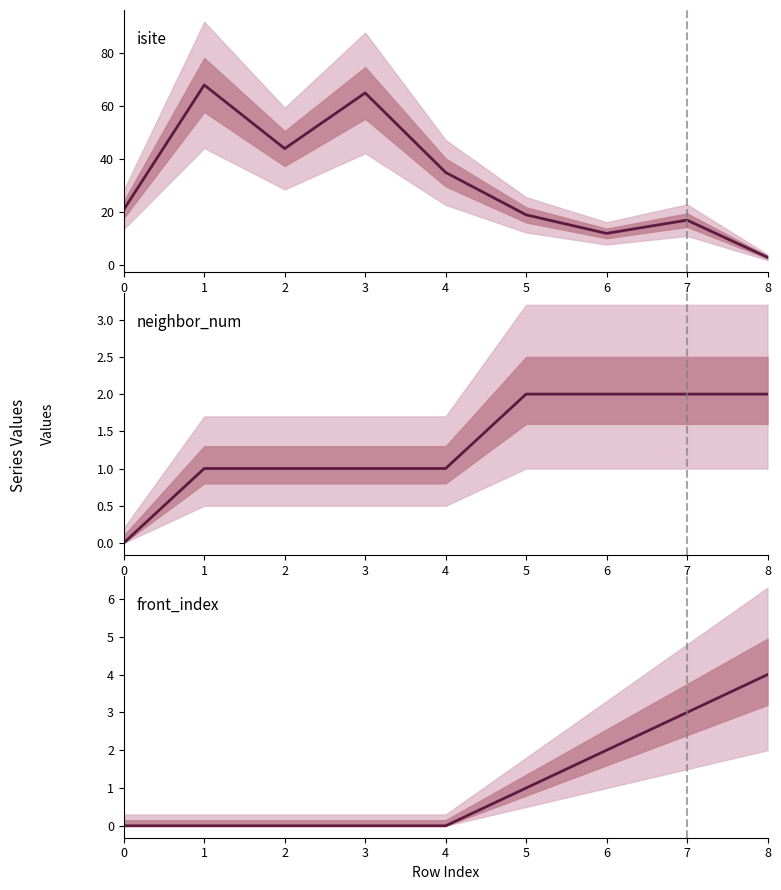

What is the value of the isite point at the 3rd from the left?

44